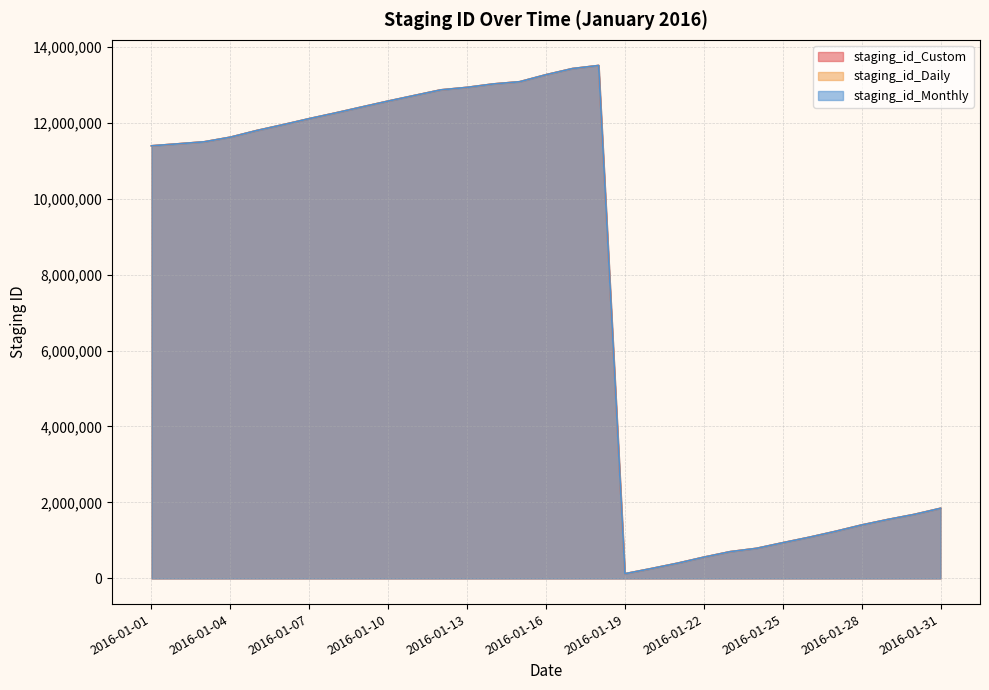

Reading left to right, what are all the values shown in this chart?

staging_id_Custom: 2016-01-01=11388830	2016-01-02=11440894	2016-01-03=11493973	2016-01-04=11615925	2016-01-05=11791298	2016-01-06=11944355	2016-01-07=12104635	2016-01-08=12254804	2016-01-09=12411674	2016-01-10=12566784	2016-01-11=12714466	2016-01-12=12861685	2016-01-13=12927459	2016-01-14=13017801	2016-01-15=13076266	2016-01-16=13260437	2016-01-17=13421432	2016-01-18=13503536	2016-01-19=124348	2016-01-20=259393	2016-01-21=400986	2016-01-22=559884	2016-01-23=704750	2016-01-24=791663	2016-01-25=939943	2016-01-26=1082897	2016-01-27=1238860	2016-01-28=1407096	2016-01-29=1552598	2016-01-30=1685339	2016-01-31=1846540
staging_id_Daily: 2016-01-01=11388829	2016-01-02=11440893	2016-01-03=11493972	2016-01-04=11615924	2016-01-05=11791297	2016-01-06=11944354	2016-01-07=12104634	2016-01-08=12254803	2016-01-09=12411673	2016-01-10=12566783	2016-01-11=12714465	2016-01-12=12861684	2016-01-13=12927458	2016-01-14=13017800	2016-01-15=13076265	2016-01-16=13260436	2016-01-17=13421431	2016-01-18=13503535	2016-01-19=124347	2016-01-20=259392	2016-01-21=400985	2016-01-22=559883	2016-01-23=704749	2016-01-24=791662	2016-01-25=939942	2016-01-26=1082896	2016-01-27=1238859	2016-01-28=1407095	2016-01-29=1552597	2016-01-30=1685338	2016-01-31=1846539
staging_id_Monthly: 2016-01-01=11388831	2016-01-02=11440895	2016-01-03=11493974	2016-01-04=11615926	2016-01-05=11791299	2016-01-06=11944356	2016-01-07=12104636	2016-01-08=12254805	2016-01-09=12411675	2016-01-10=12566785	2016-01-11=12714467	2016-01-12=12861686	2016-01-13=12927460	2016-01-14=13017802	2016-01-15=13076267	2016-01-16=13260438	2016-01-17=13421433	2016-01-18=13503537	2016-01-19=124349	2016-01-20=259394	2016-01-21=400987	2016-01-22=559885	2016-01-23=704751	2016-01-24=791664	2016-01-25=939944	2016-01-26=1082898	2016-01-27=1238861	2016-01-28=1407097	2016-01-29=1552599	2016-01-30=1685340	2016-01-31=1846541